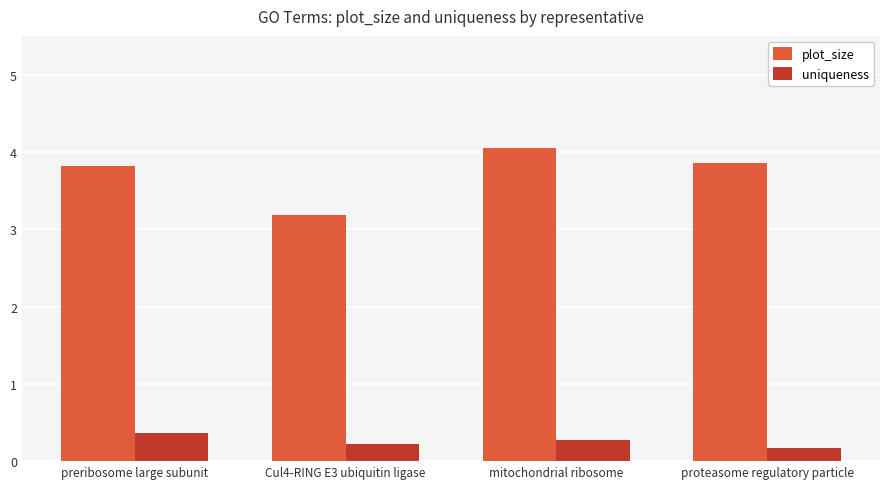

What is the minimum value for uniqueness?

0.2